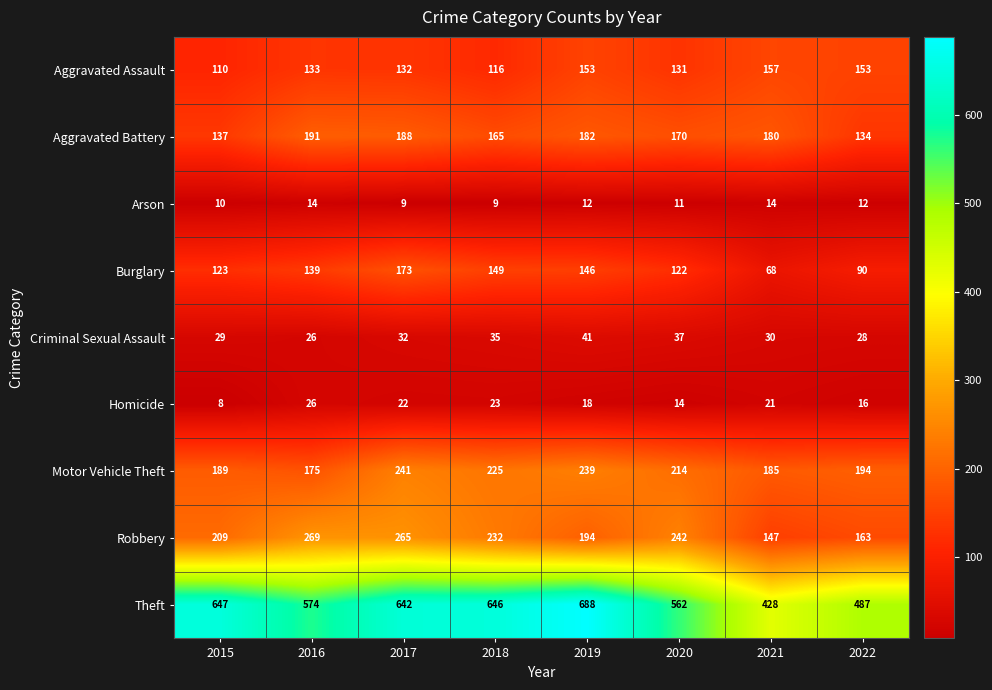

Which series has the largest range (max minus min)?

Theft